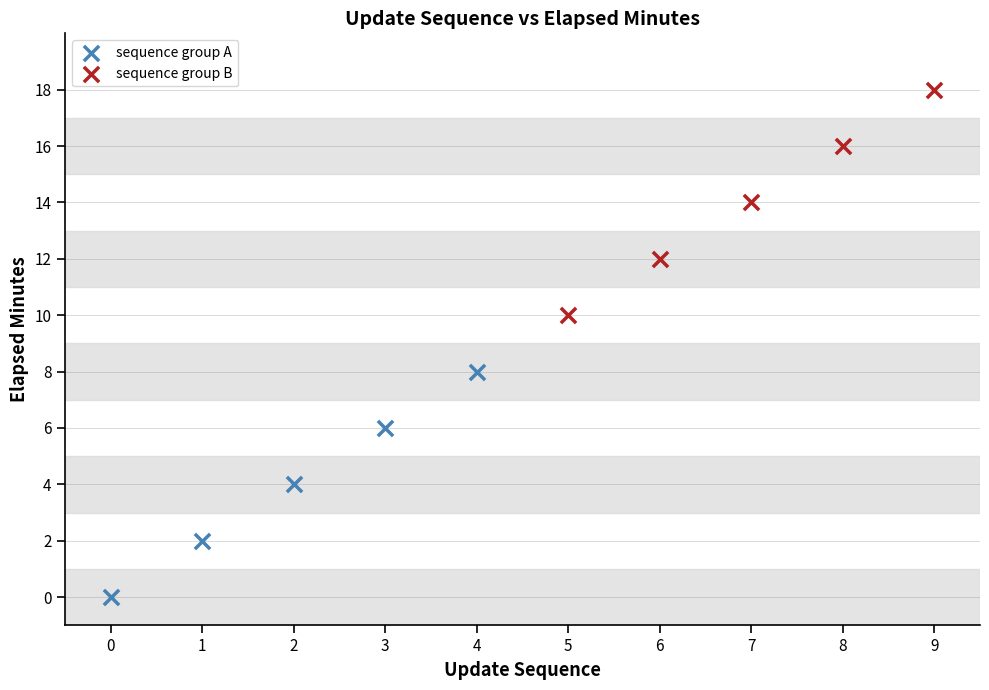

Which series contains the lowest Y value?

sequence group A